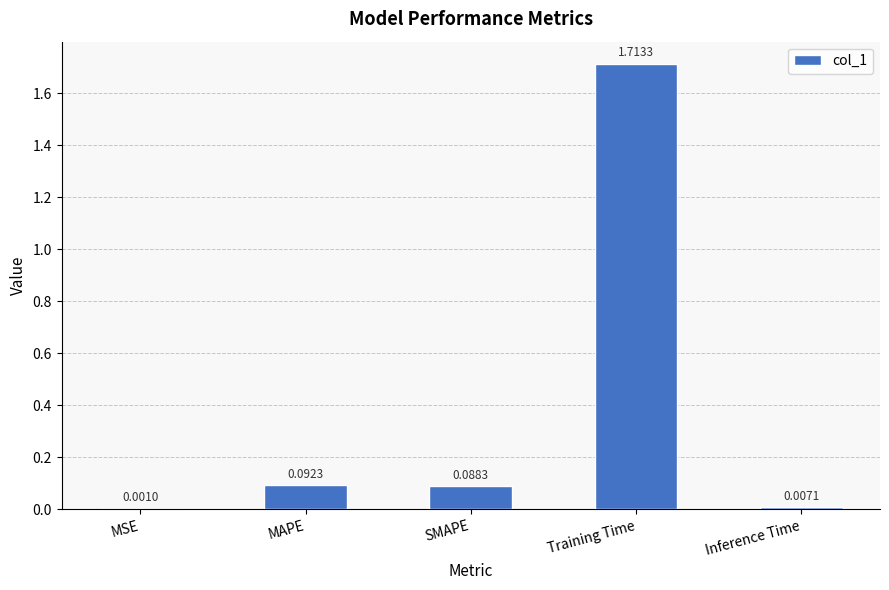

What is the change in value from MAPE to Training Time?

+1.6